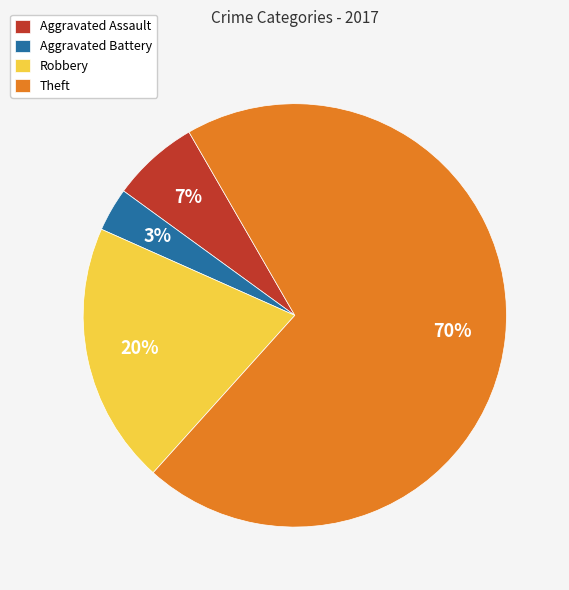

To the nearest percent, what is the difference between the largest and smallest slice percentages?

67%